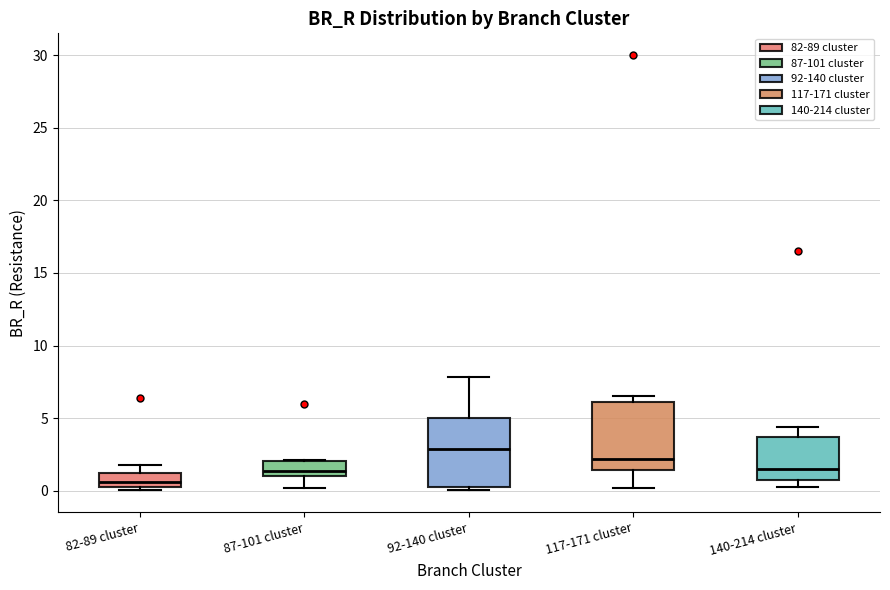

Reading left to right, transcribe this box plot: for each box, give where its median line is, the range the box spans, and where its two whiskers end, as read against the y-axis. The values are not printed on the chart, so give them approximately, as read against the axis.

82-89 cluster: median 0.5, box 0.0 to 1.0, whiskers 0.0 (just below the box's lower edge) to 2.0
87-101 cluster: median 1.5, box 1.0 to 2.0, whiskers 0.0 to 2.0
92-140 cluster: median 3.0, box 0.0 to 5.0, whiskers 0.0 (just below the box's lower edge) to 8.0
117-171 cluster: median 2.0, box 1.5 to 6.0, whiskers 0.0 to 6.5
140-214 cluster: median 1.5, box 0.5 to 3.5, whiskers 0.0 to 4.5